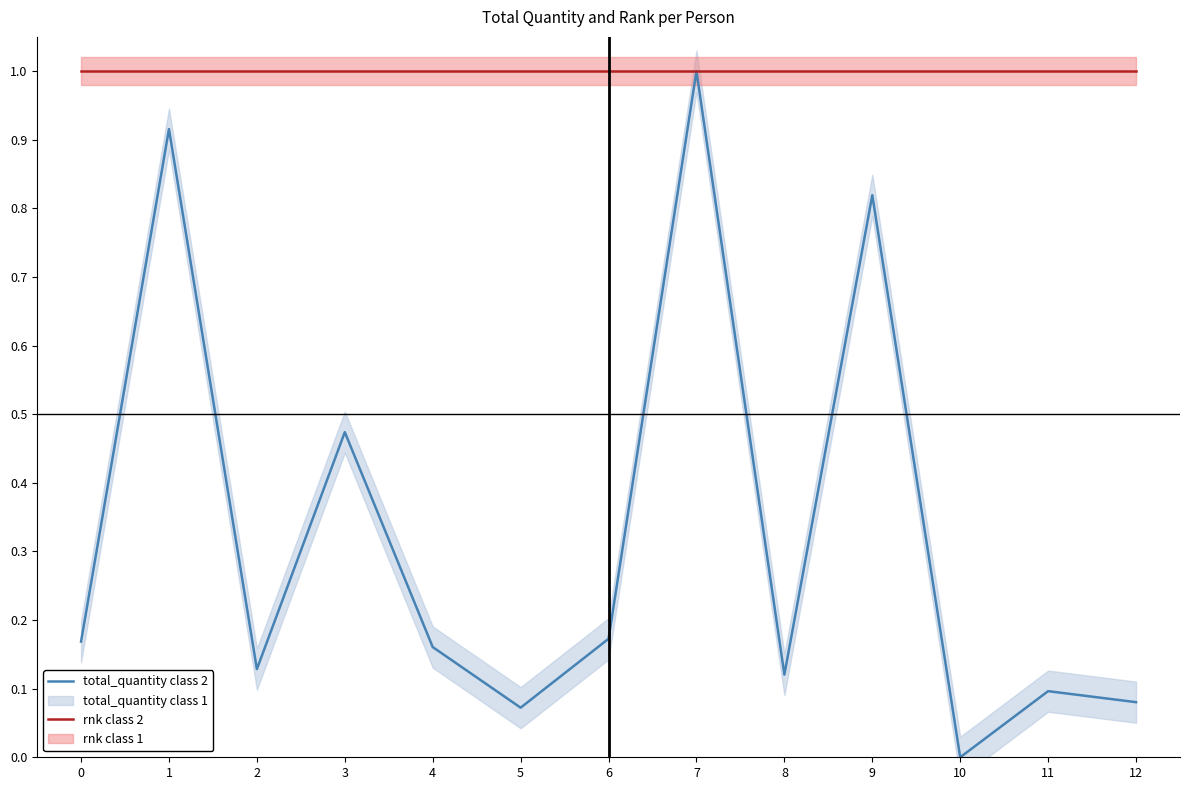

Does the chart have visible grid lines?

No